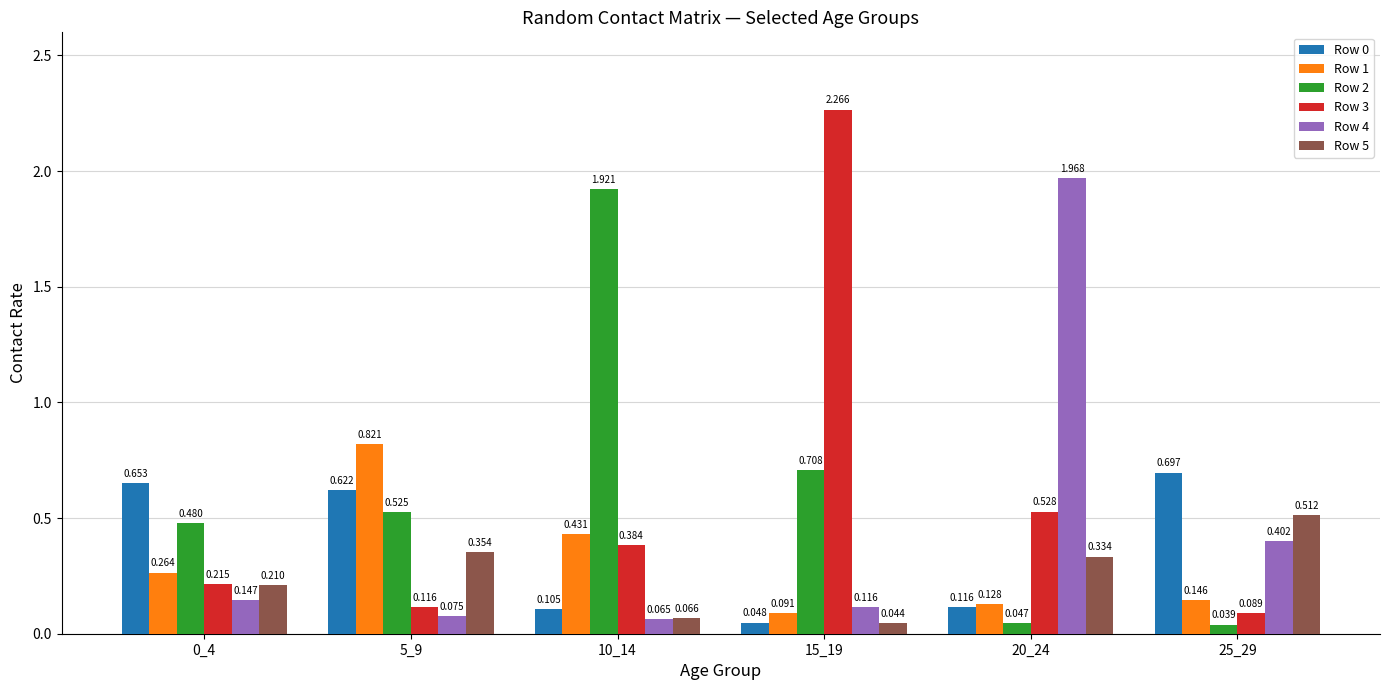

What is the sum of all Row 2 values?

3.7